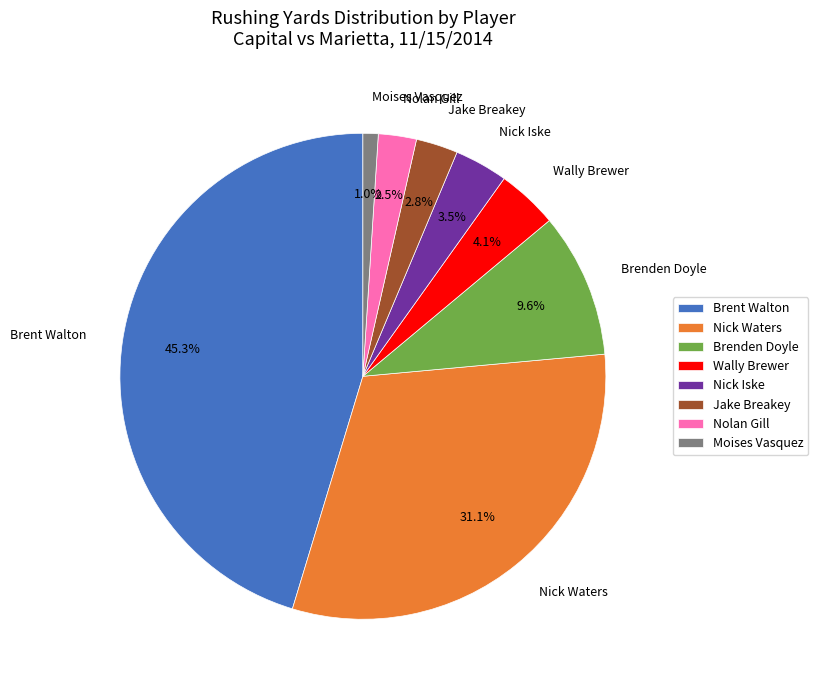

How many segments does this pie chart have?

8